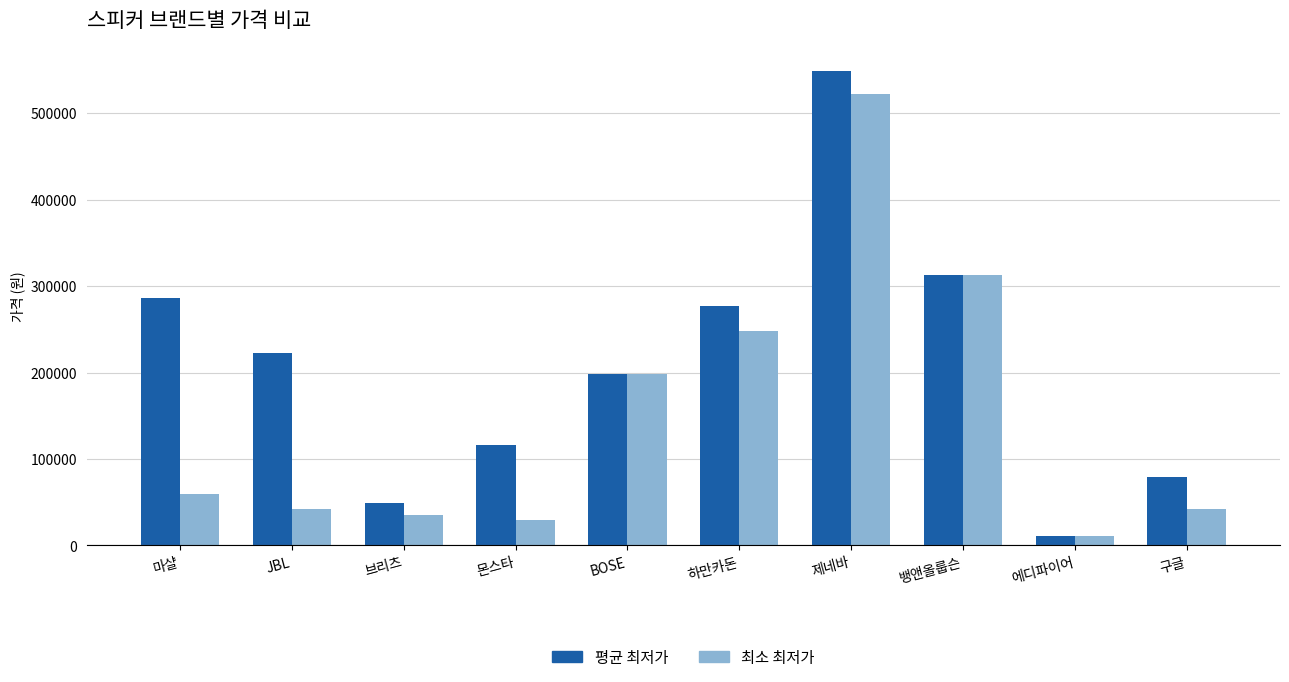

How many groups of bars are there?

10